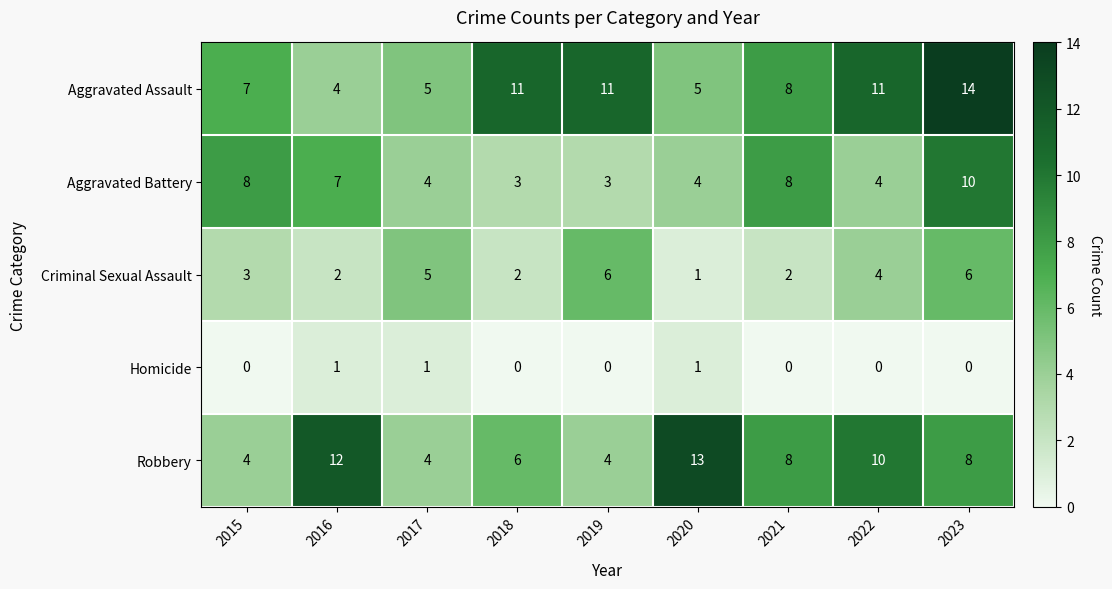

How many data points in Criminal Sexual Assault are less than 3?

4